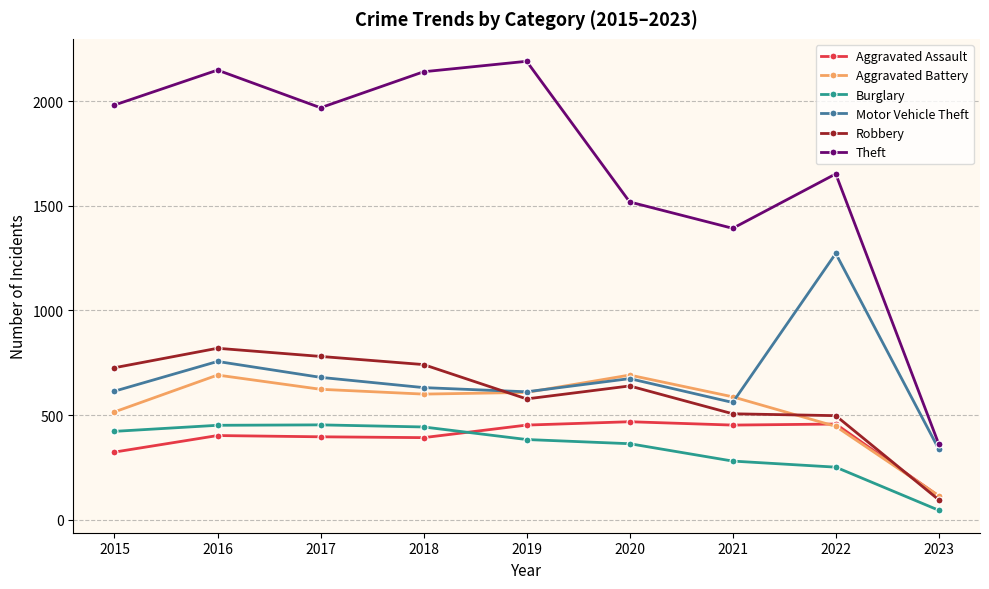

How many categories are shown in the chart?

9